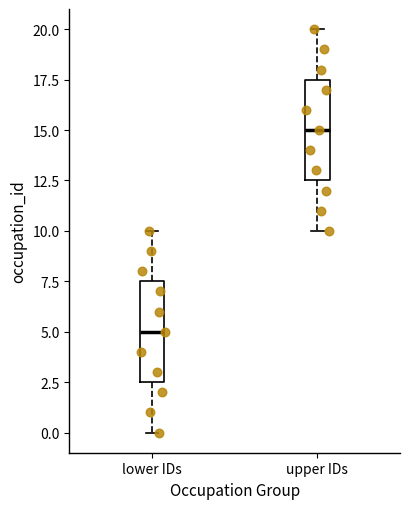

Which box has the highest median line?

upper IDs